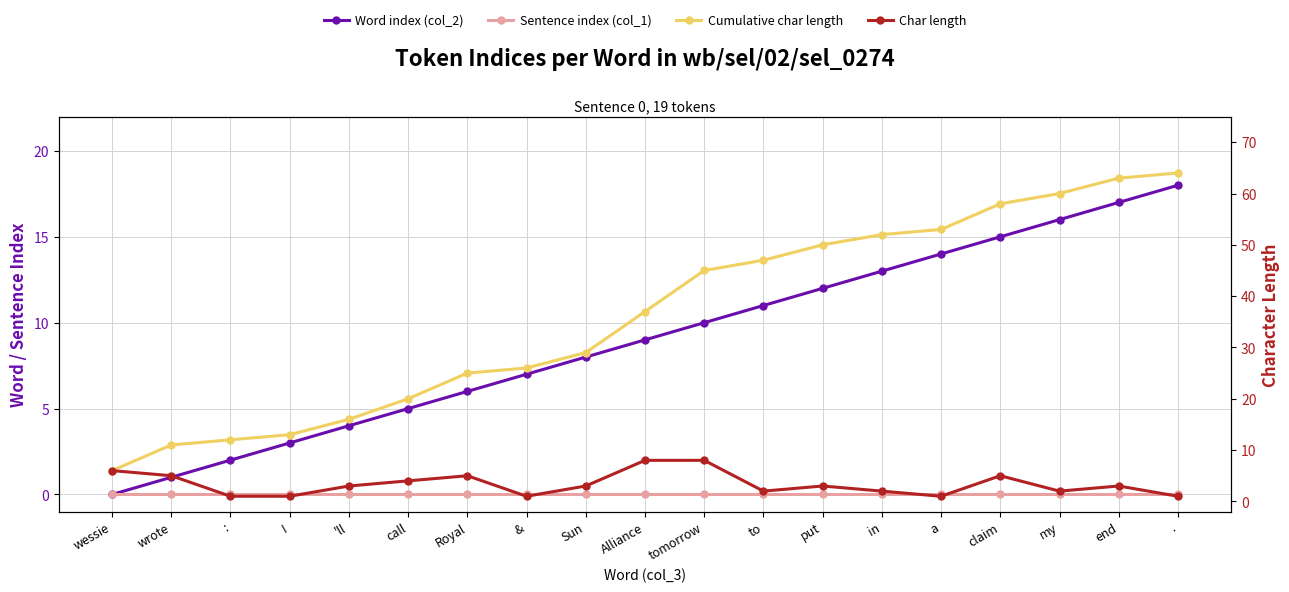

At which label is Word index (col_2) closest to 9?

Alliance